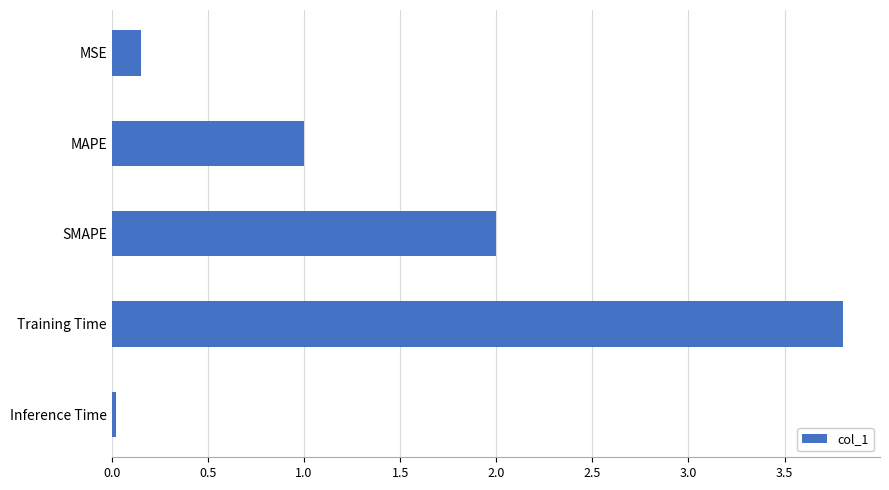

Rank the categories by value from highest to lowest.

Training Time, SMAPE, MAPE, MSE, Inference Time